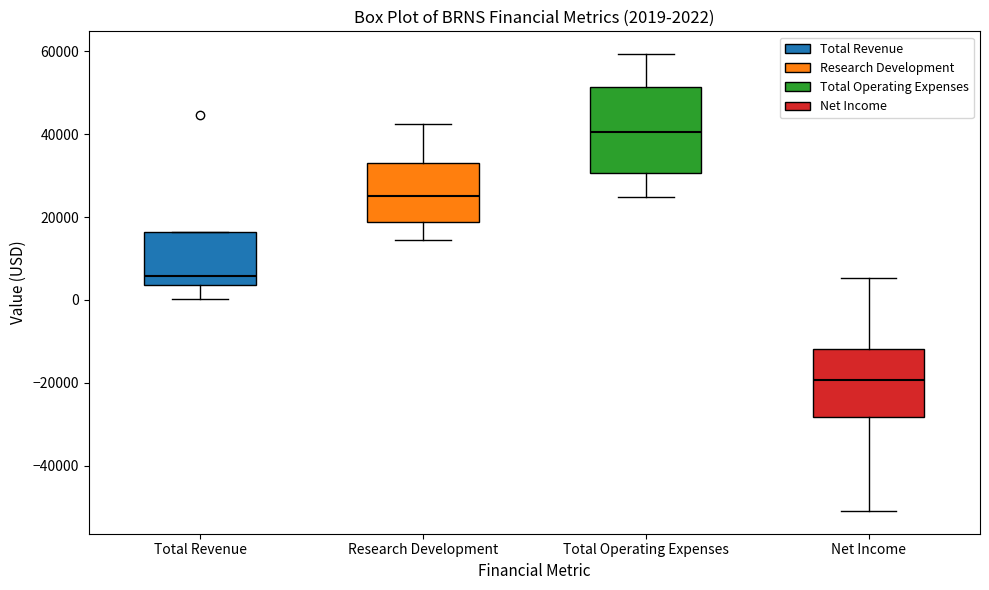

Which box has the highest median line?

Total Operating Expenses